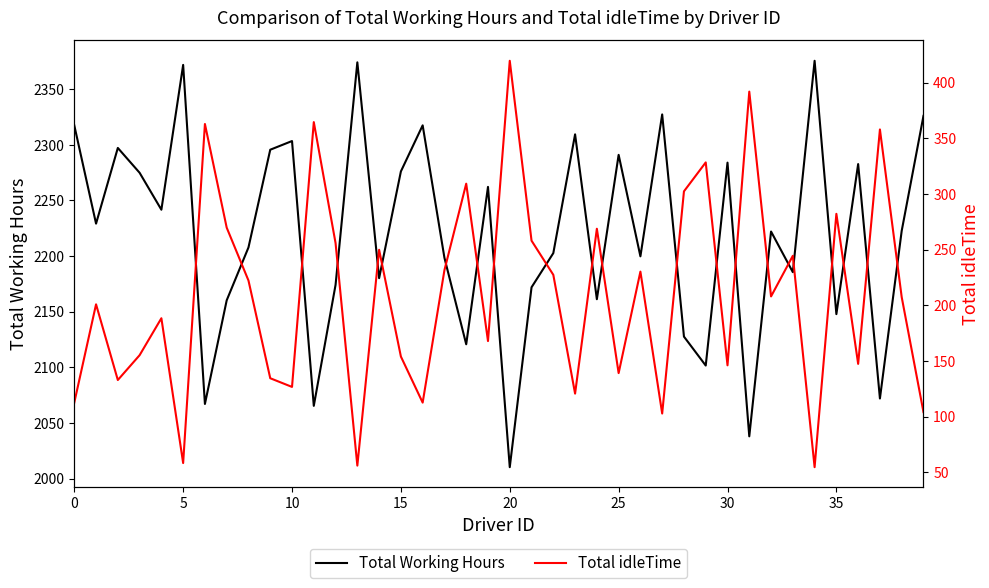

True or false: Total idleTime and Total Working Hours cross at least once.

False